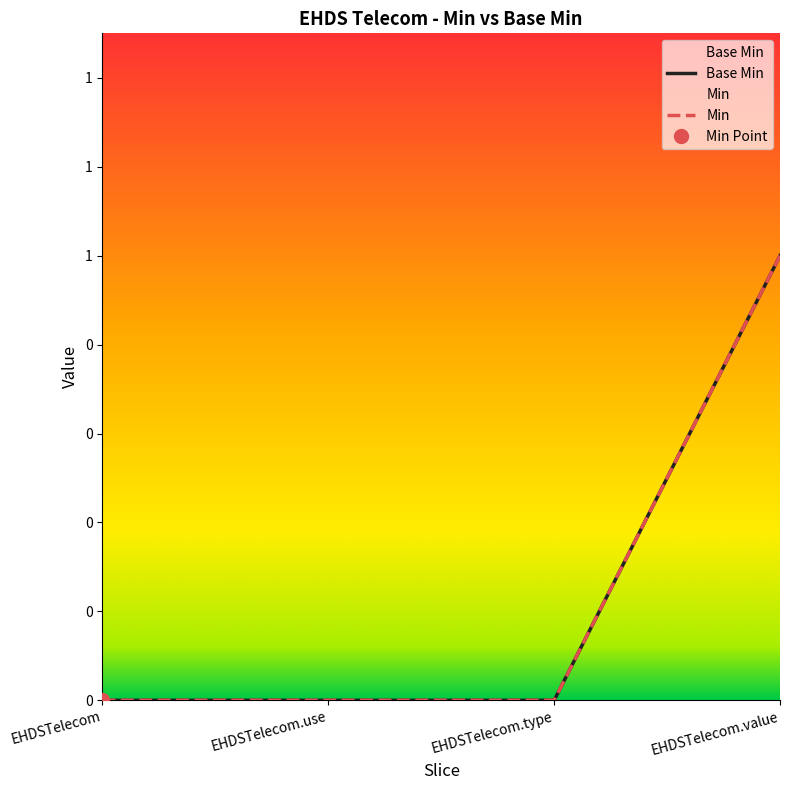

What are all the series names shown in the legend?

Base Min, Min